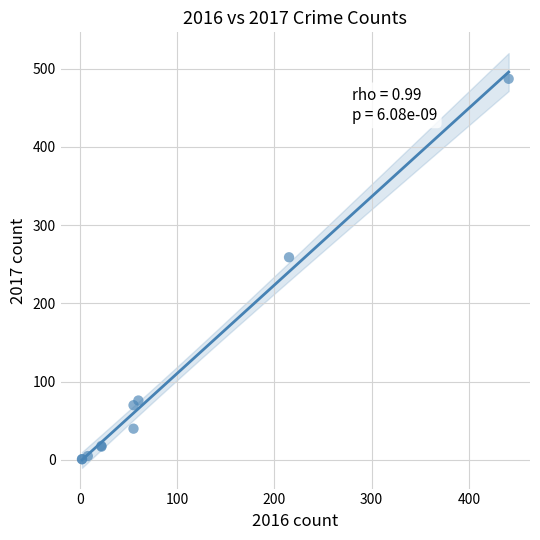

What Y value in the scatter plot is closest to 244?

259